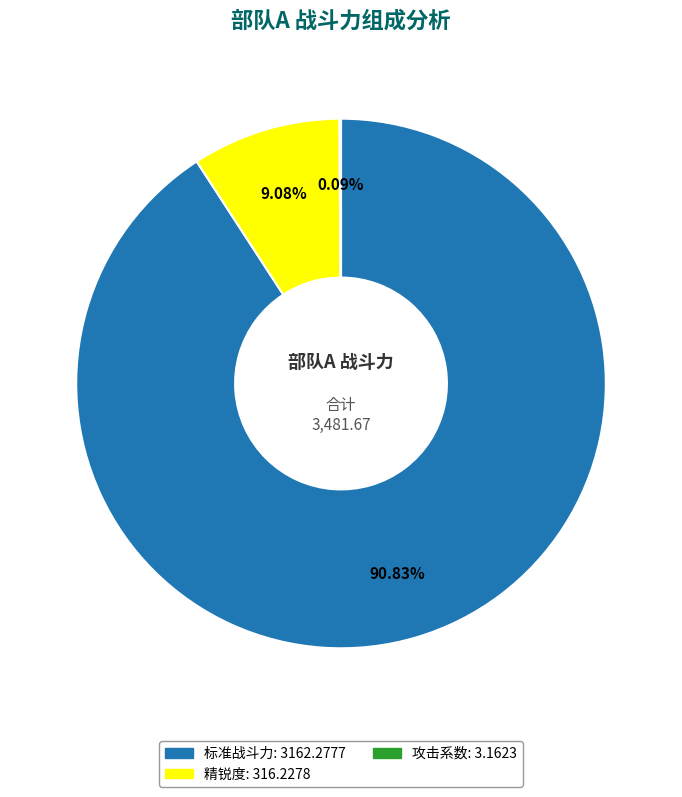

Which category has the biggest portion of the pie?

标准战斗力